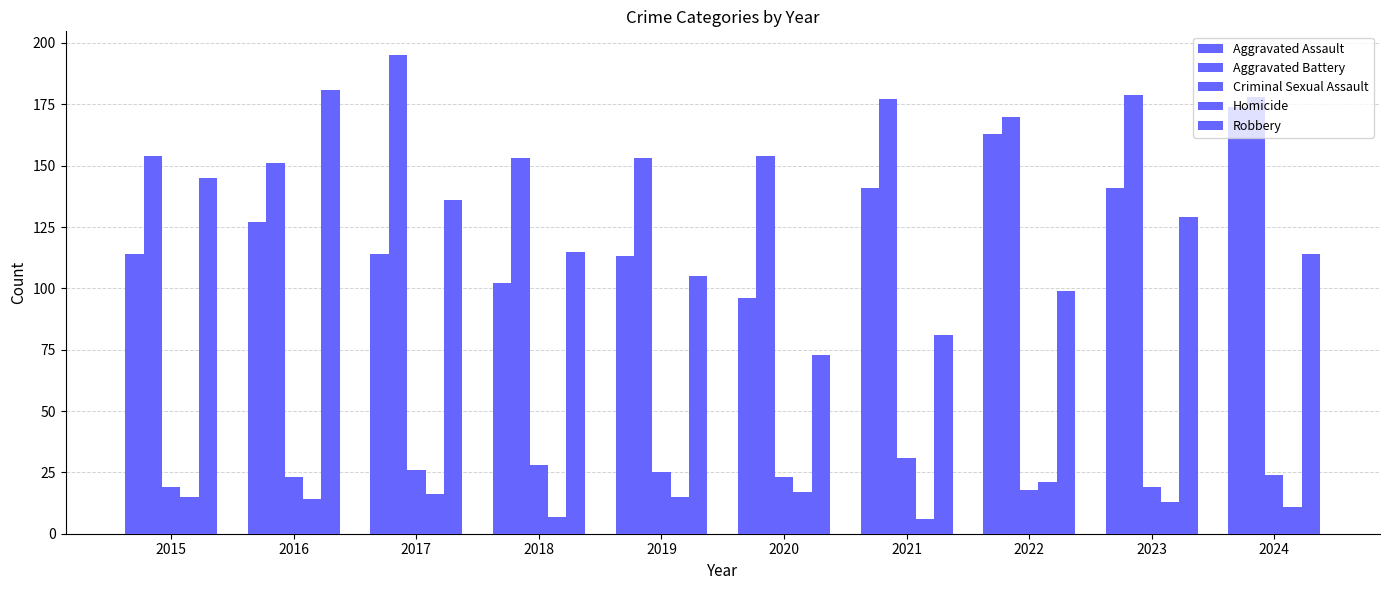

True or false: Aggravated Assault has a value of 114 at 2015.

True